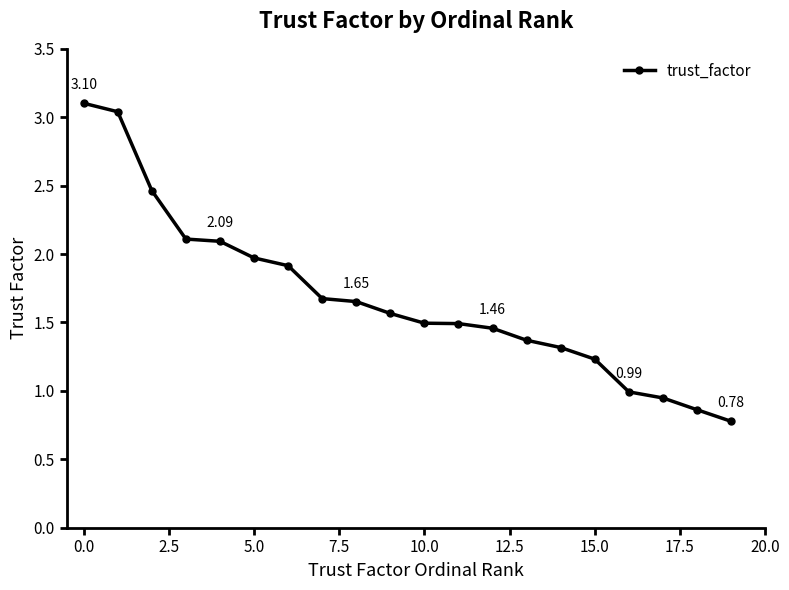

What is the difference between the maximum and second lowest values?

2.2